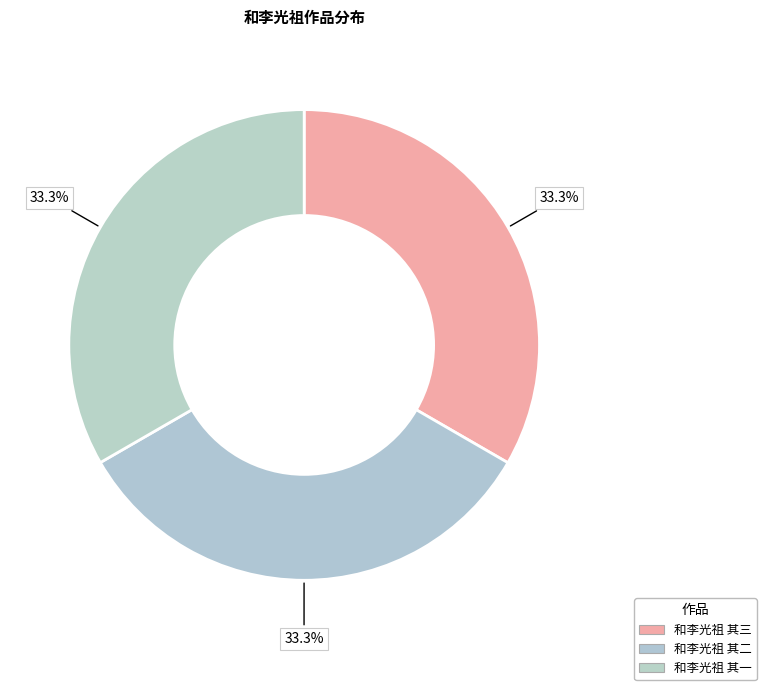

What is the total percentage of 和李光祖 其二 and 和李光祖 其三?

66.7%